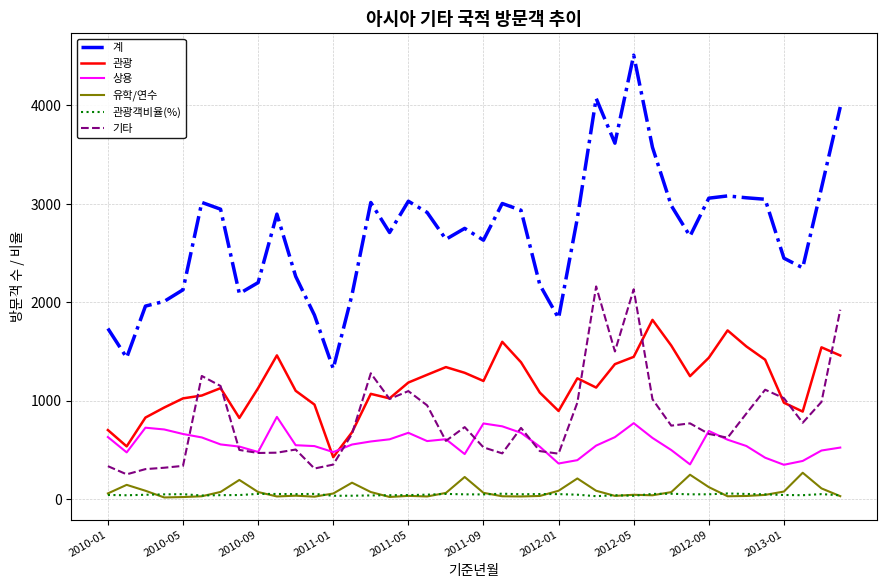

Is this an area chart (filled region under the line)?

No